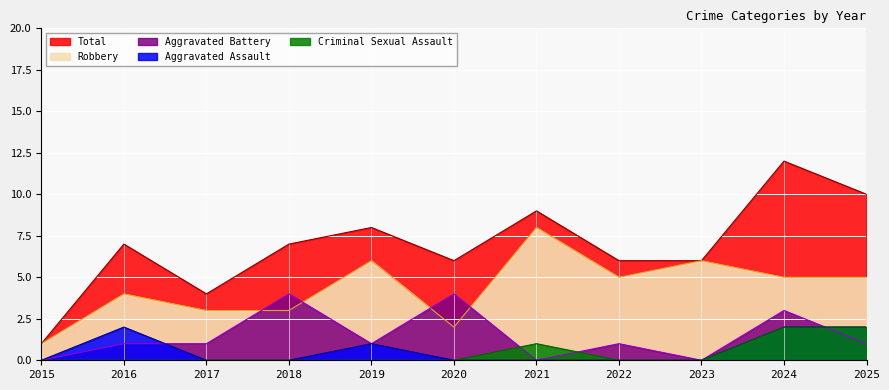

Reading left to right, extract all data points from this chart.

Aggravated Assault: 2015=0	2016=2	2017=0	2018=0	2019=1	2020=0	2021=0	2022=0	2023=0	2024=2	2025=2
Aggravated Battery: 2015=0	2016=1	2017=1	2018=4	2019=1	2020=4	2021=0	2022=1	2023=0	2024=3	2025=1
Criminal Sexual Assault: 2015=0	2016=0	2017=0	2018=0	2019=0	2020=0	2021=1	2022=0	2023=0	2024=2	2025=2
Robbery: 2015=1	2016=4	2017=3	2018=3	2019=6	2020=2	2021=8	2022=5	2023=6	2024=5	2025=5
Total: 2015=1	2016=7	2017=4	2018=7	2019=8	2020=6	2021=9	2022=6	2023=6	2024=12	2025=10